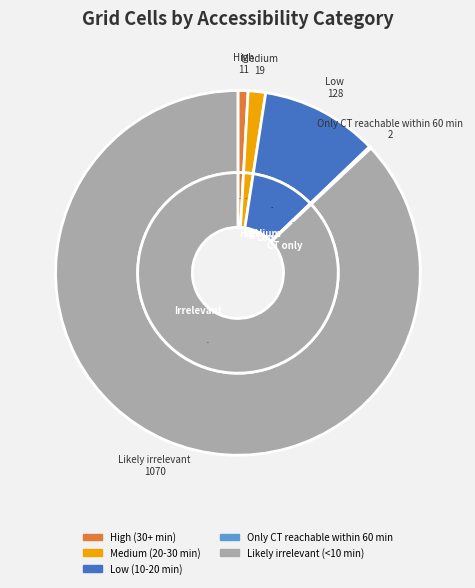

Which category has the biggest portion of the pie?

Likely irrelevant (<10 min)